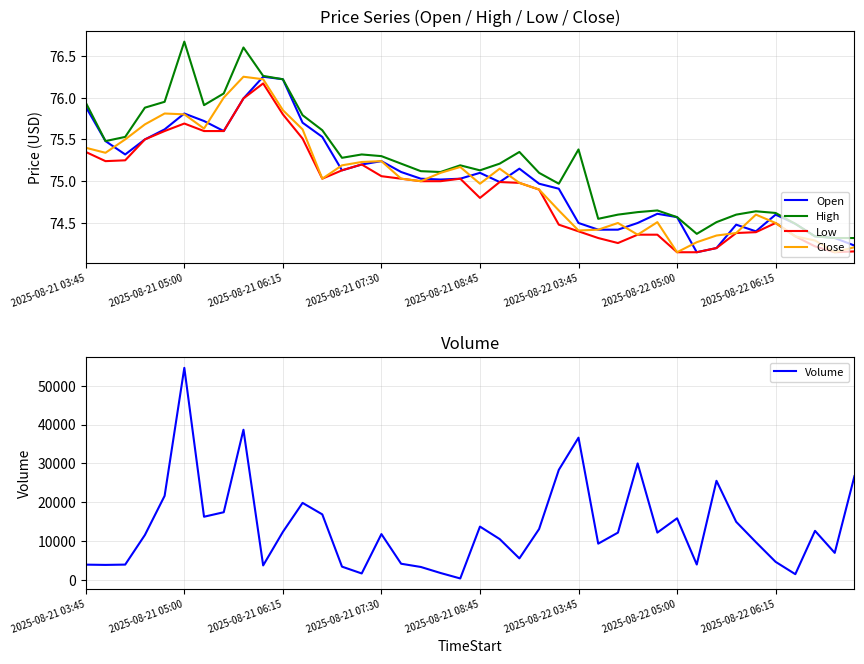

How many series are shown in this chart?

5